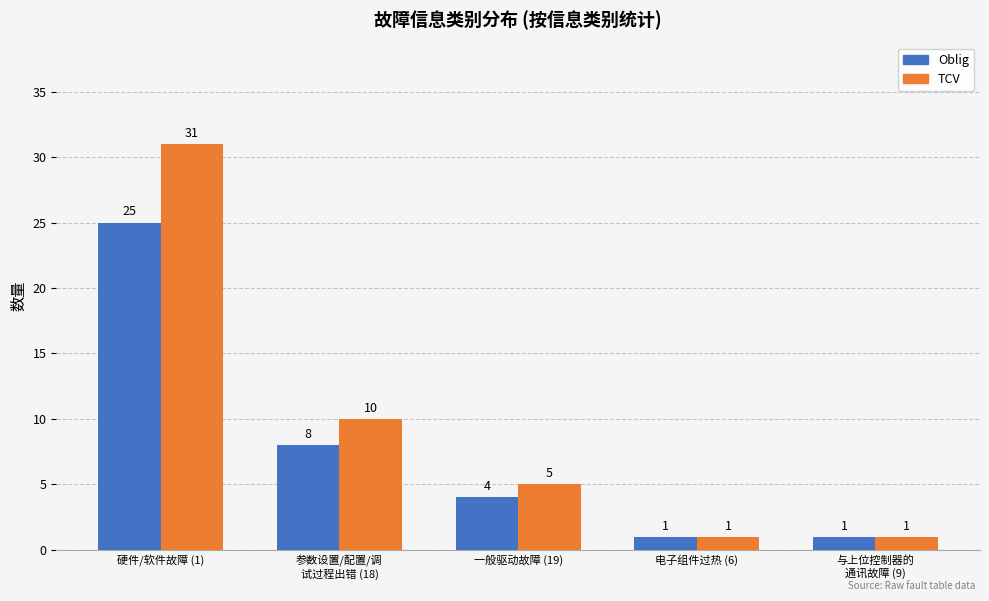

What is the sum of the TCV values at 参数设置/配置/调
试过程出错 (18) and 与上位控制器的
通讯故障 (9)?

11